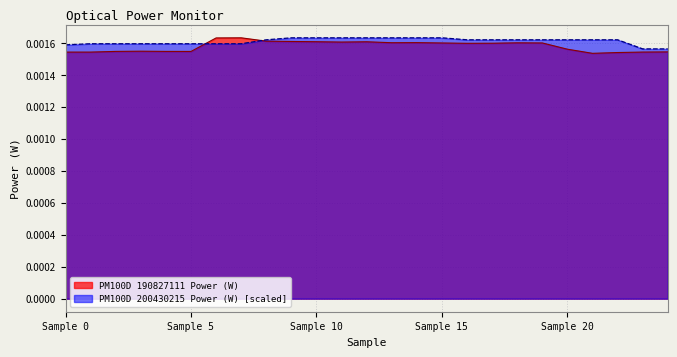

Is it true that PM100D 200430215 Power (W) equals 0.0 at 9?

True